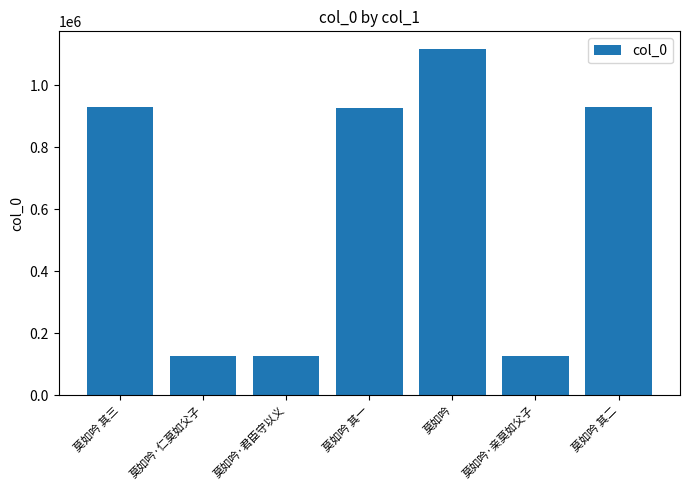

What is the minimum value shown in the chart?

125915